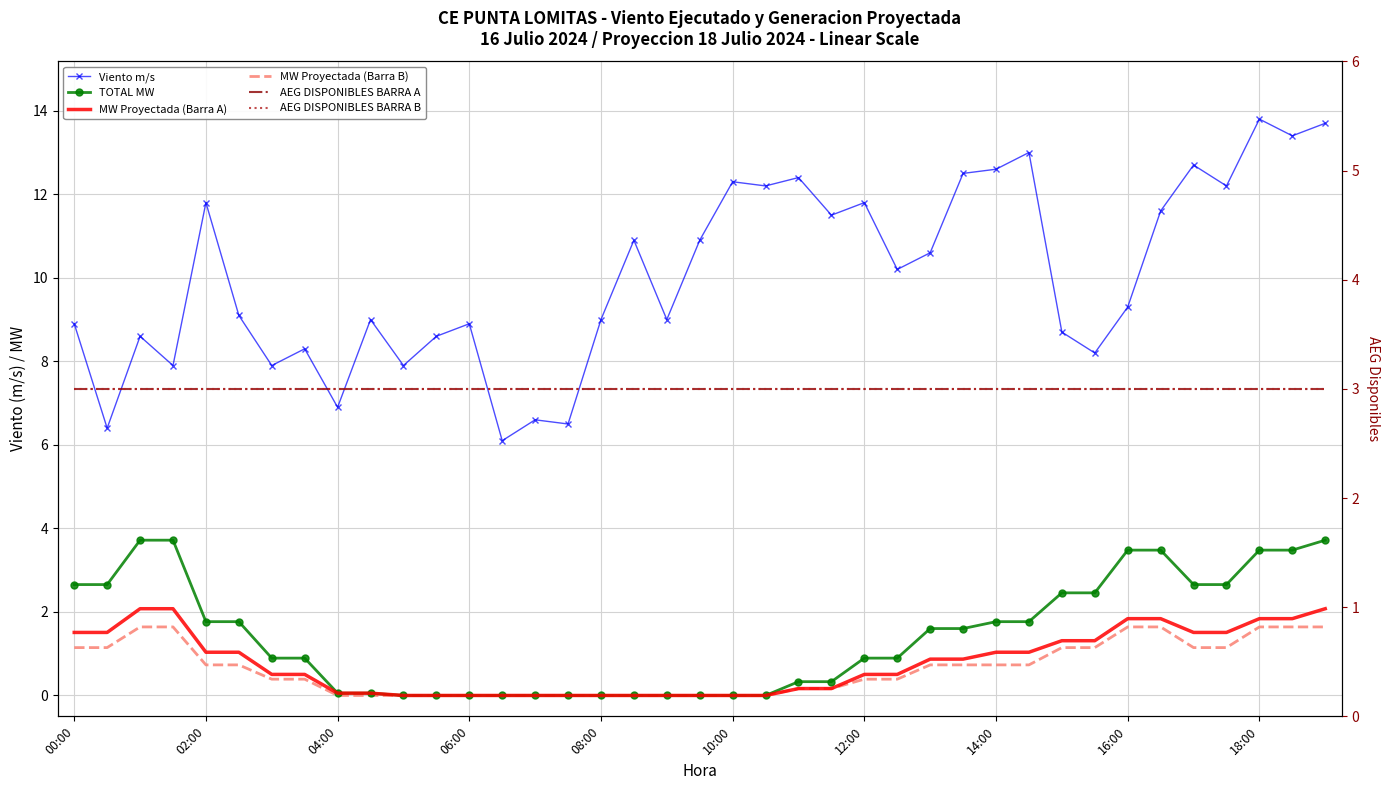

Which series has the largest total across all categories?

Viento m/s